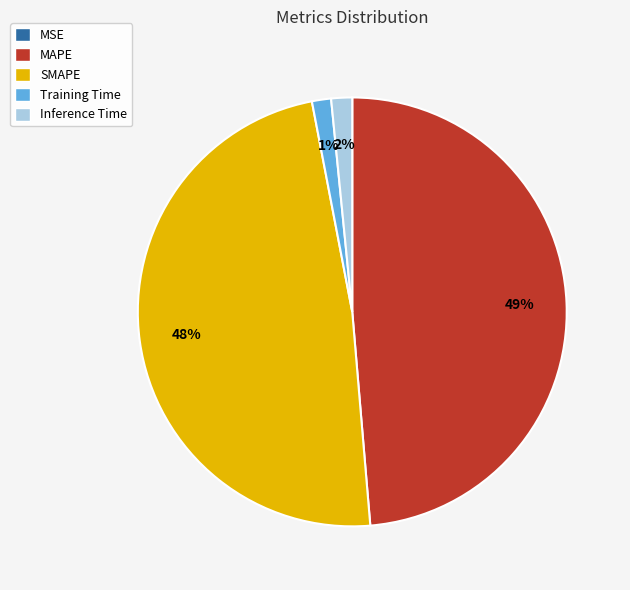

Is it true that MAPE is 63% of the pie?

False